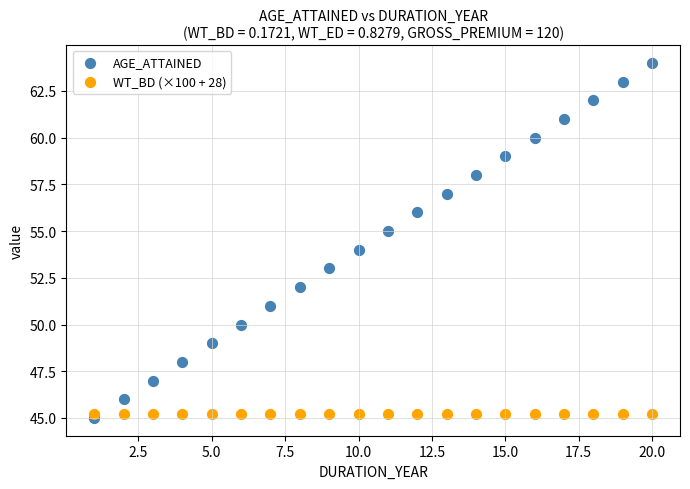

Which series contains the highest Y value?

AGE_ATTAINED